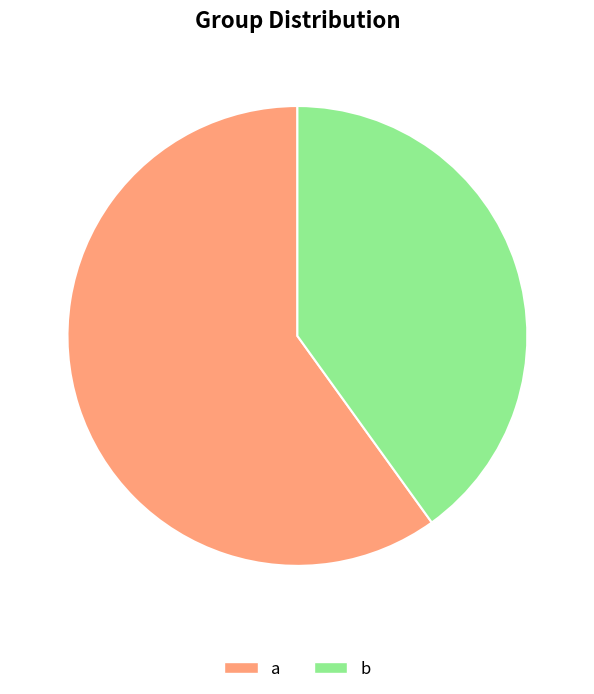

Is the sum of a and b greater than half?

Yes